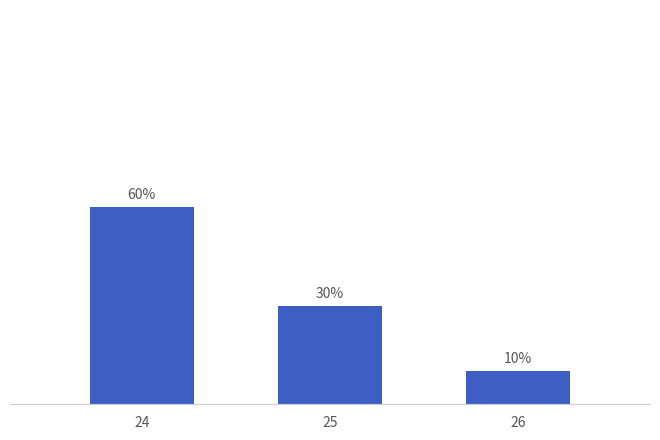

Rank the categories by value from lowest to highest.

26, 25, 24